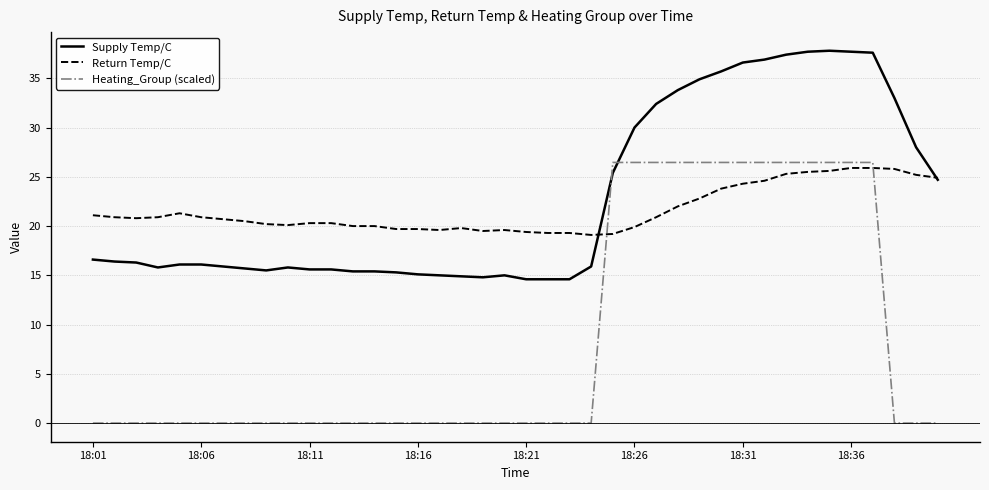

What is the greatest value displayed?

37.8